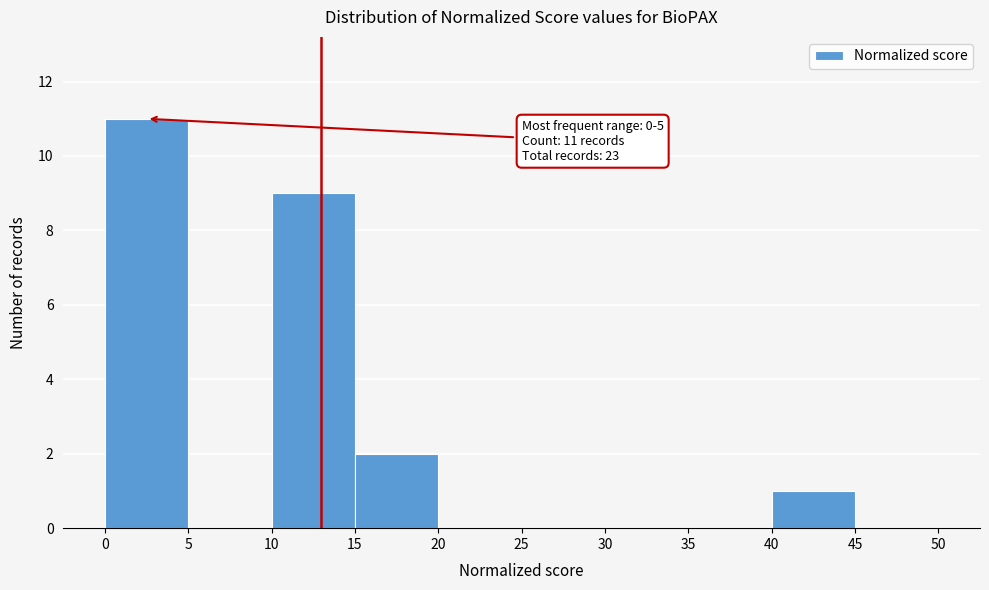

Which range on the x-axis has the tallest bar?

0 to 5